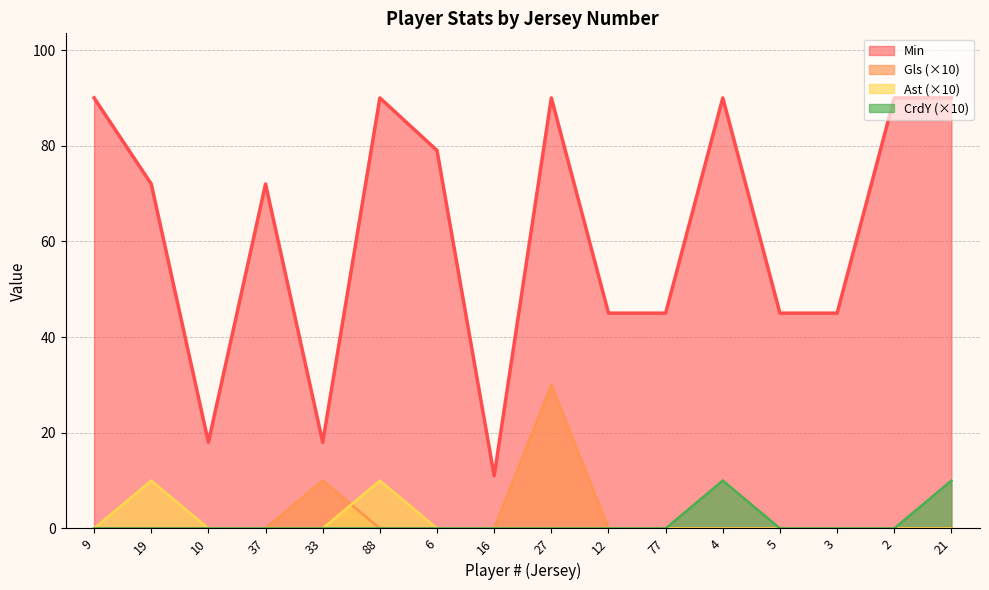

Count the Min values in the range 45 to 90.

13